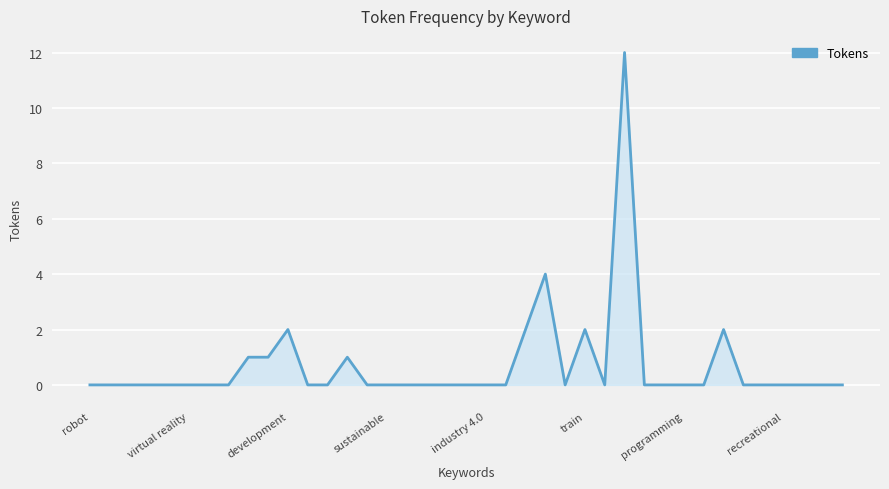

Count the number of data series in this chart.

1